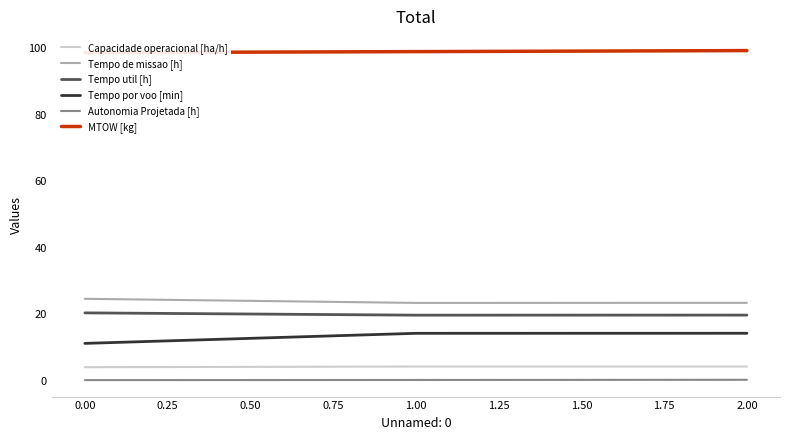

What is the highest value of the MTOW [kg] series?

99.3